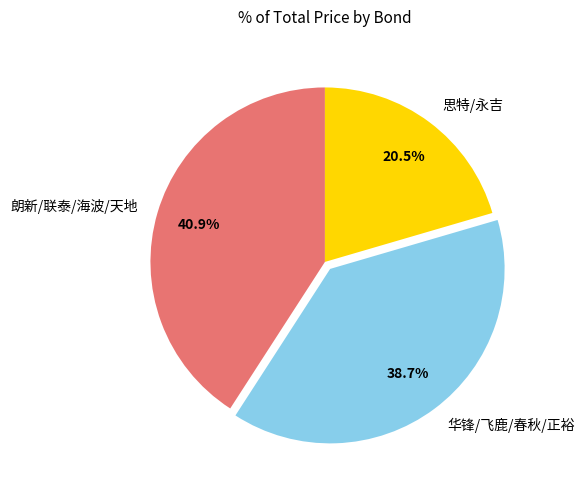

What portion of the pie excludes 思特/永吉?

79.5%